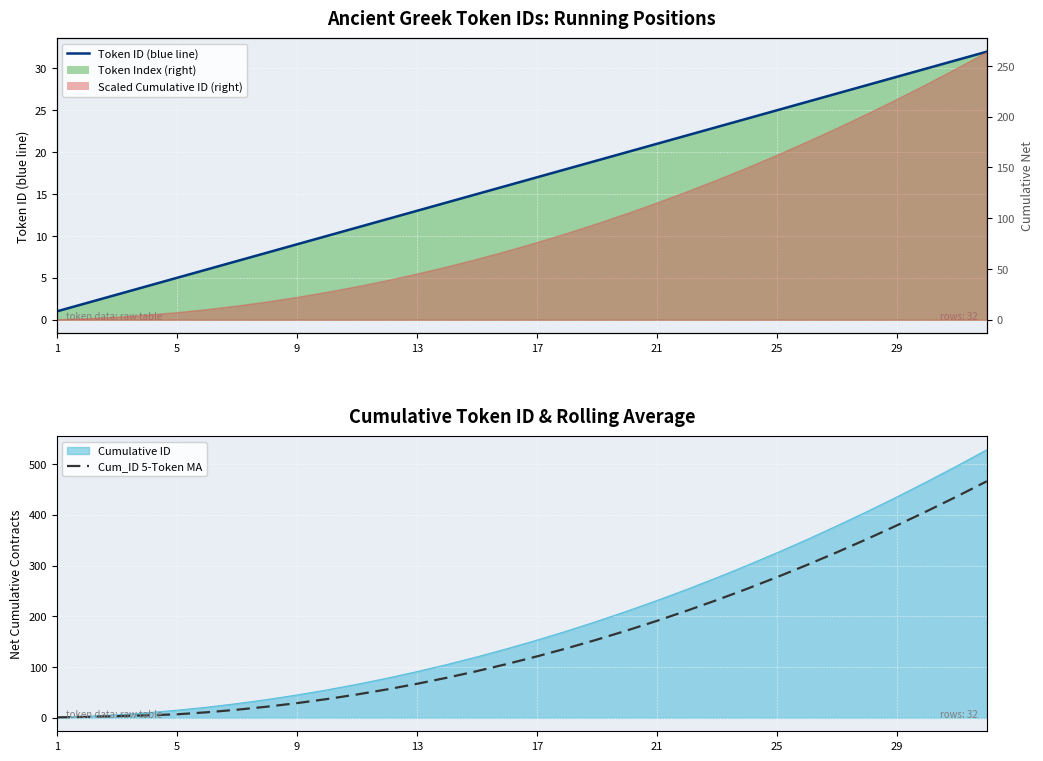

What is the highest value of the Cumulative ID series?

528.0